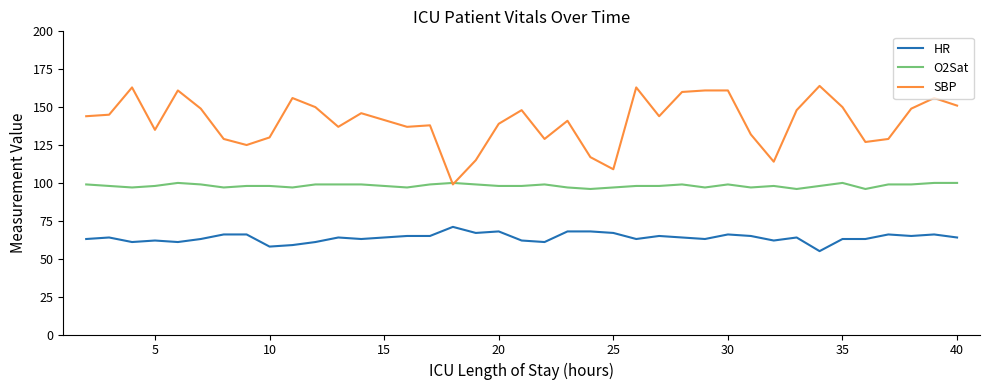

Which series has the largest total across all categories?

SBP